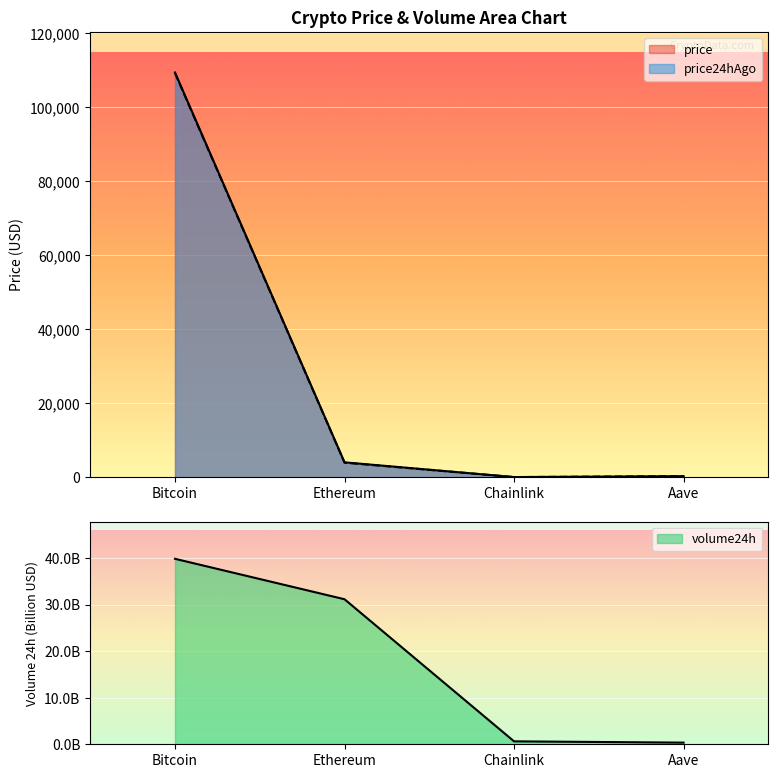

What is the minimum value shown in the chart?

0.4